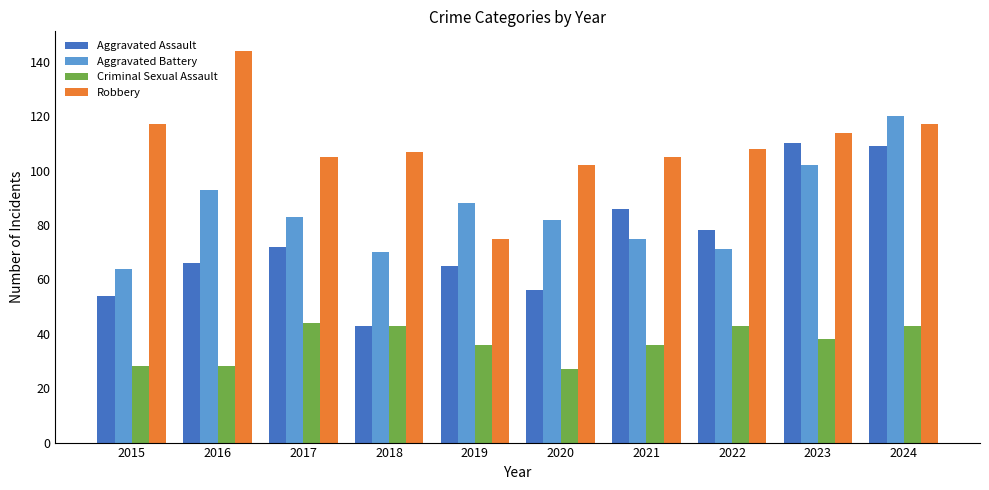

Reading right to left, what are all the values shown in this chart?

Aggravated Assault: 109	110	78	86	56	65	43	72	66	54
Aggravated Battery: 120	102	71	75	82	88	70	83	93	64
Criminal Sexual Assault: 43	38	43	36	27	36	43	44	28	28
Robbery: 117	114	108	105	102	75	107	105	144	117